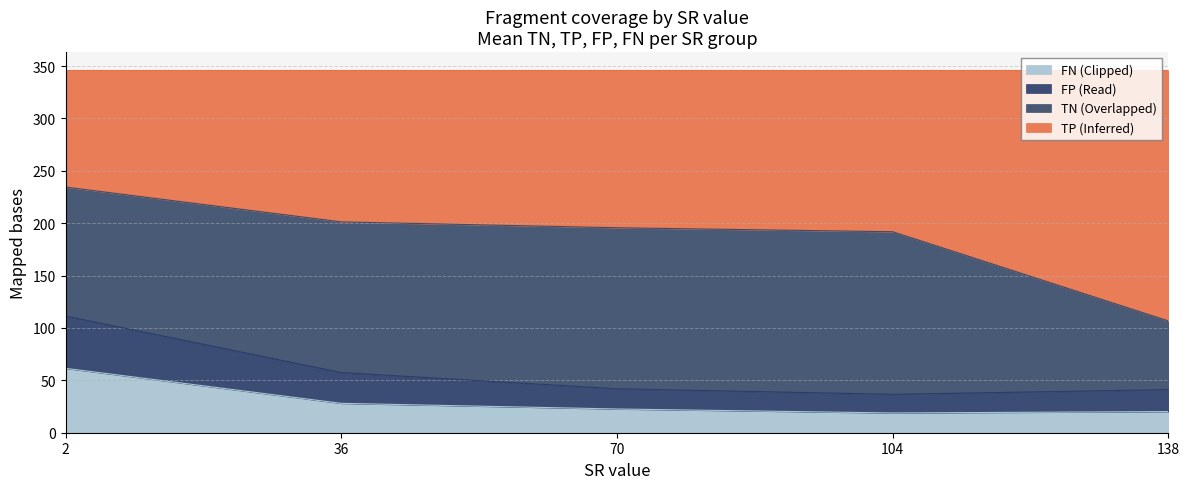

What is the highest value of the FN (Clipped) series?

61.5